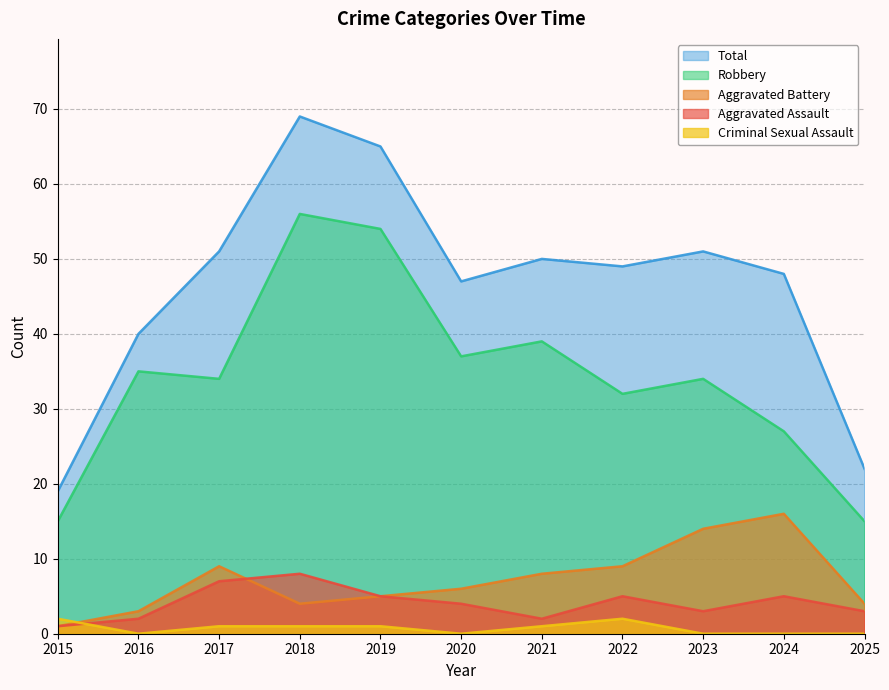

How many lines are shown in the chart?

5